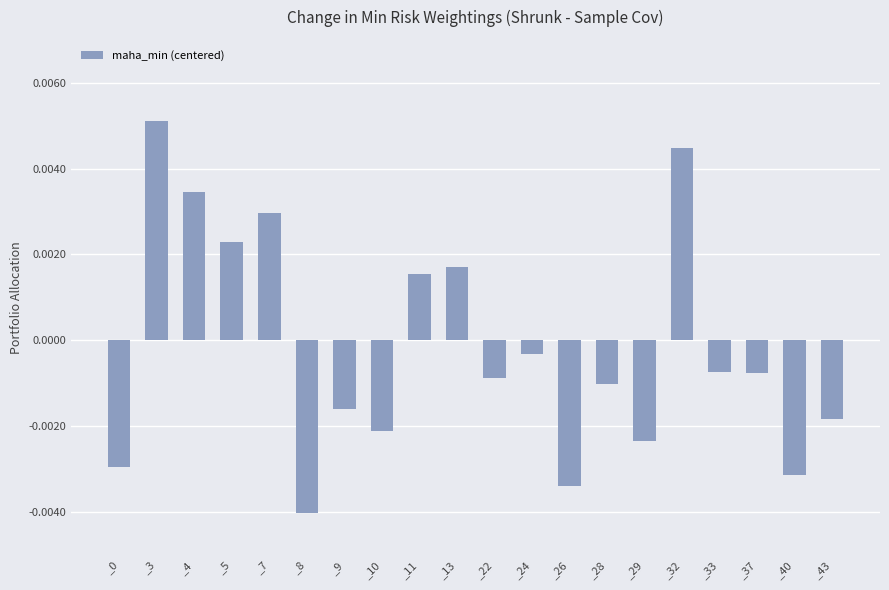

Where is the data nearest to the value 0?

_24